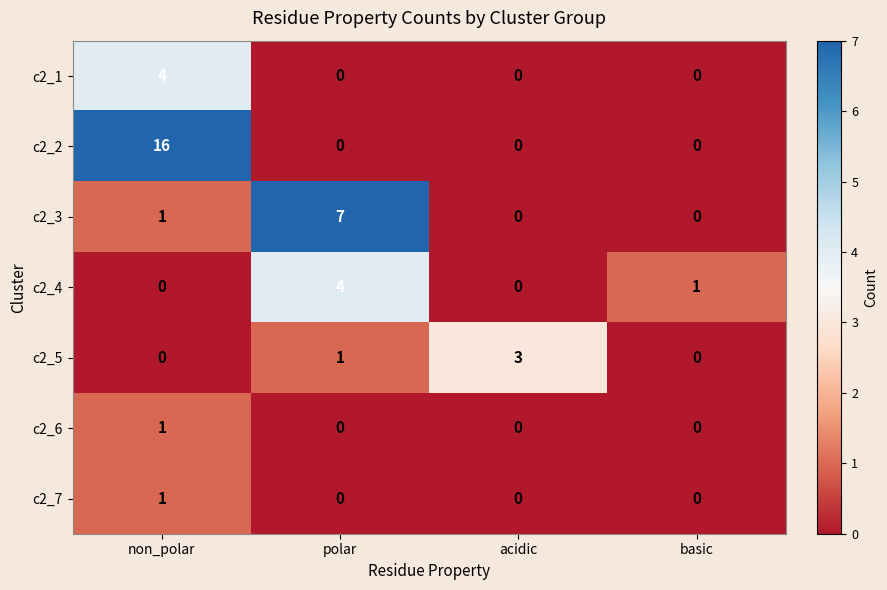

Which series has the largest range (max minus min)?

c2_2